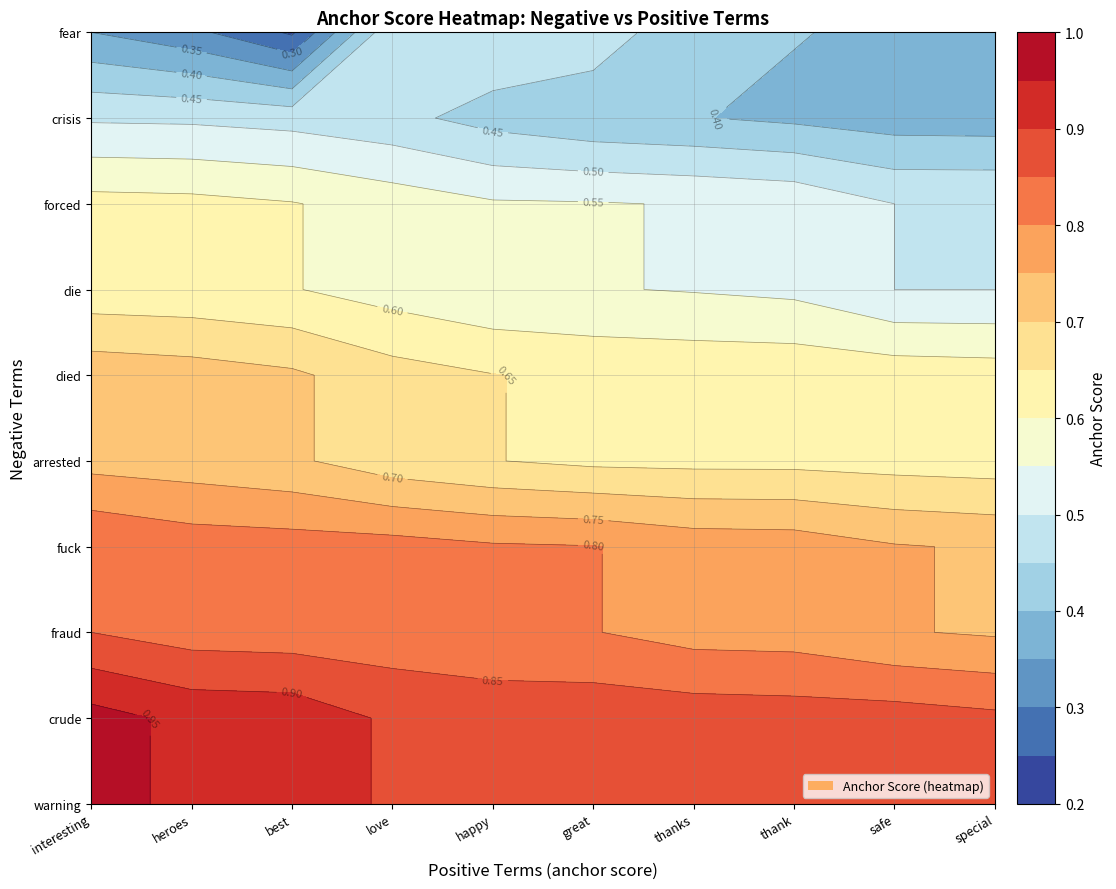

What is the average value of the forced series?

0.6